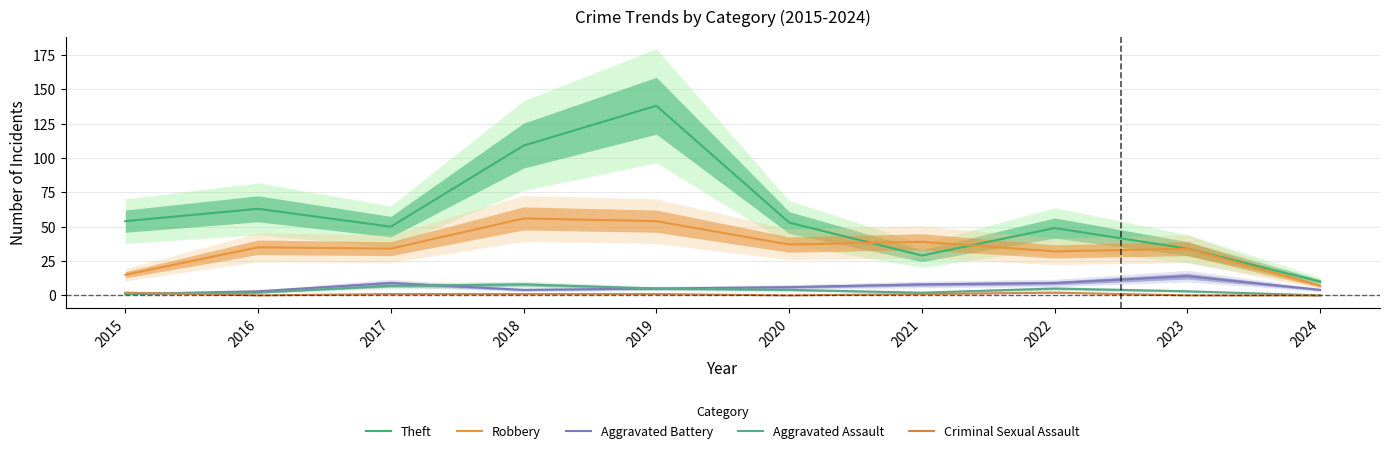

True or false: Criminal Sexual Assault and Aggravated Battery cross at least once.

True